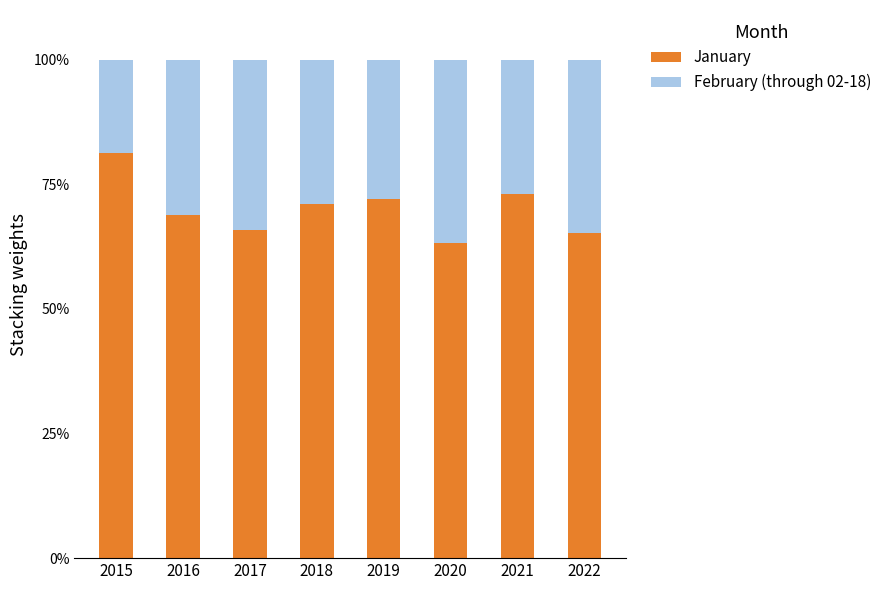

What is the total value across all series at 2020?

100.0